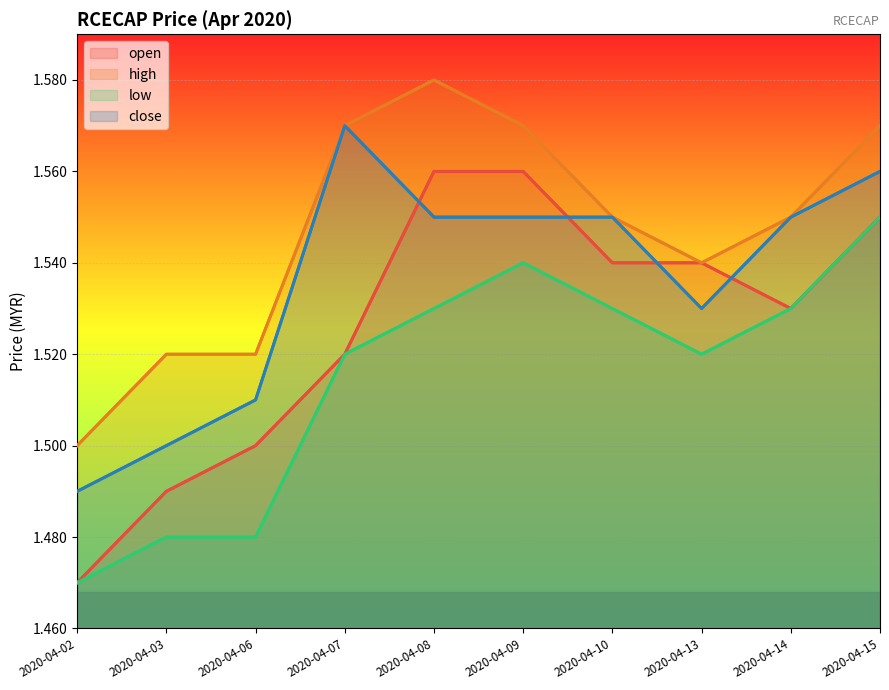

Which category has the highest value in the close series?

2020-04-07